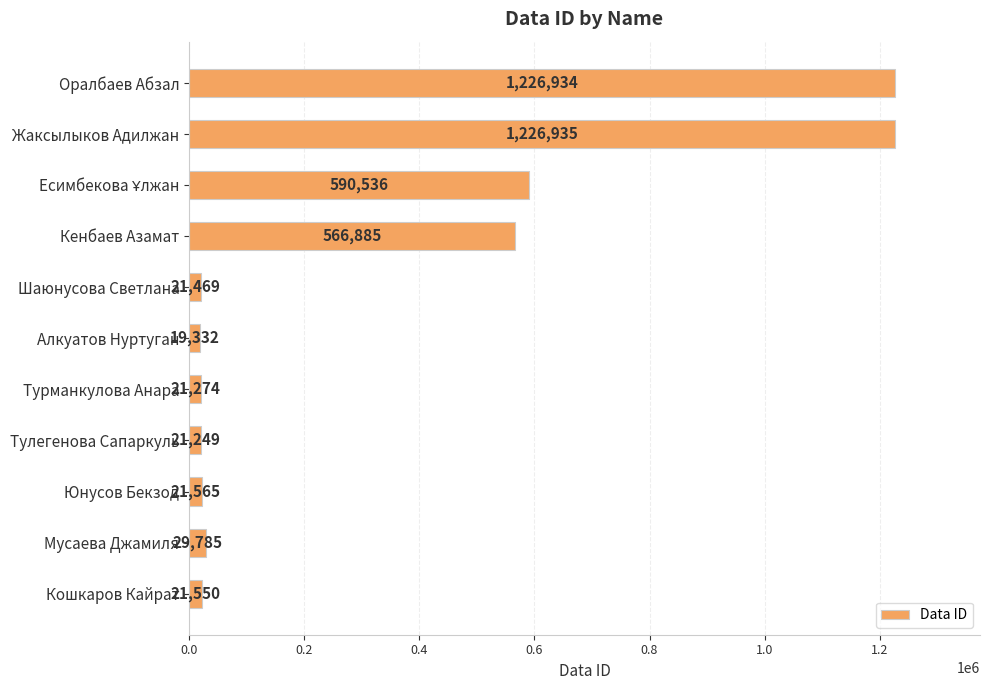

What is the difference between the second highest and minimum values?

1207602